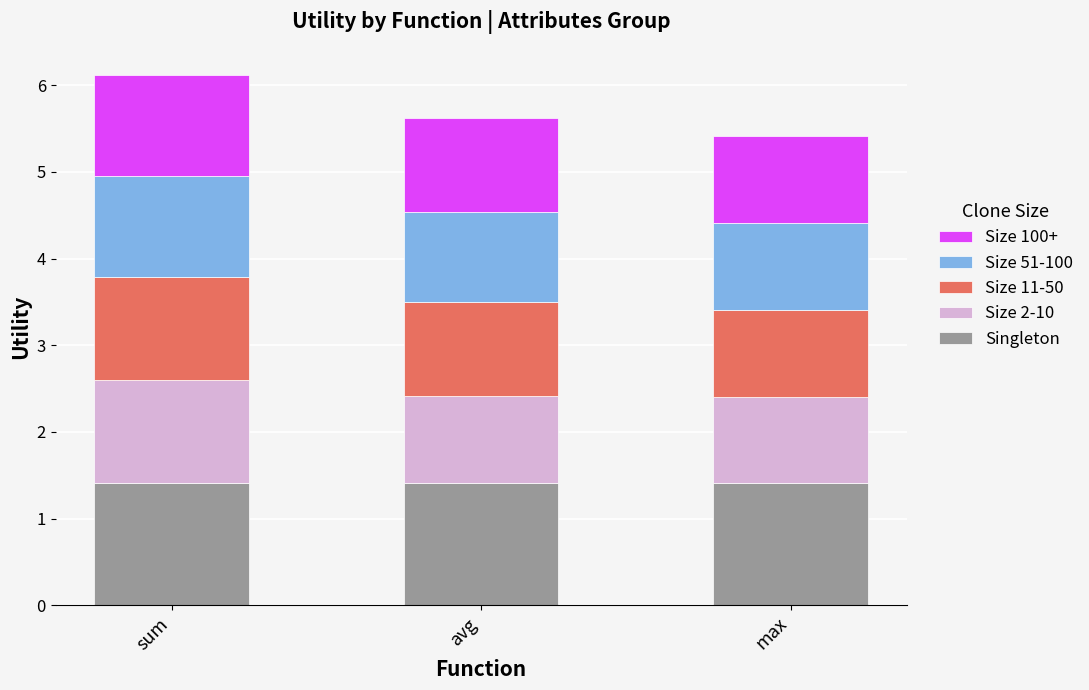

Reading left to right, list the values for the Singleton series.

sum=1.4	avg=1.4	max=1.4